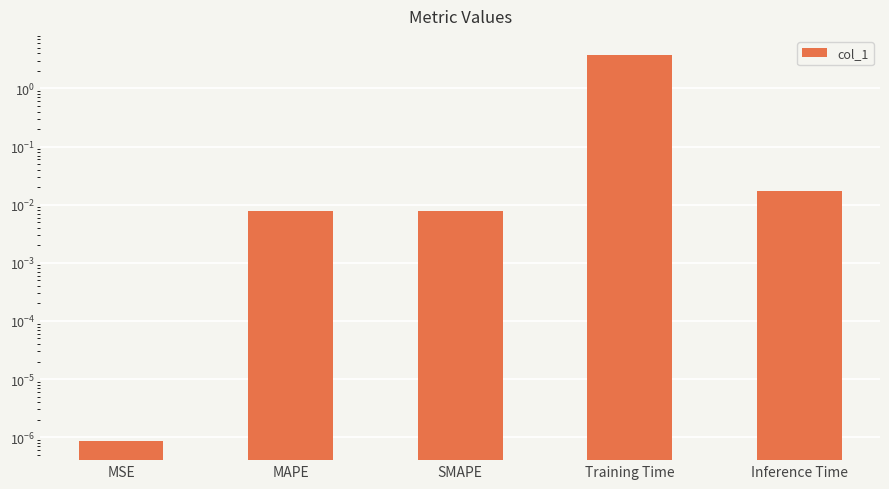

Reading left to right, what are all the values shown in this chart?

MSE=0.0	MAPE=0.0	SMAPE=0.0	Training Time=3.7	Inference Time=0.0